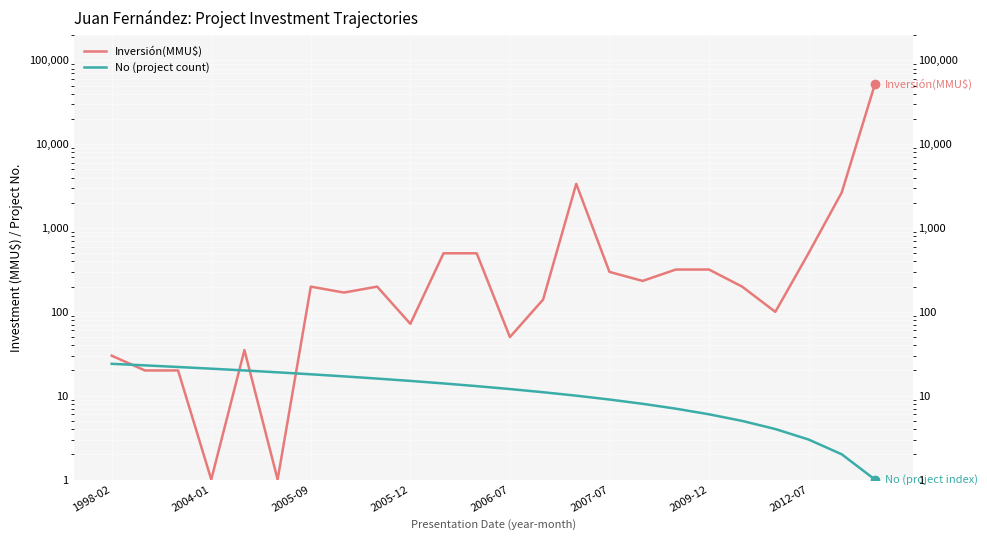

Which series has the largest range (max minus min)?

Inversión(MMU$)